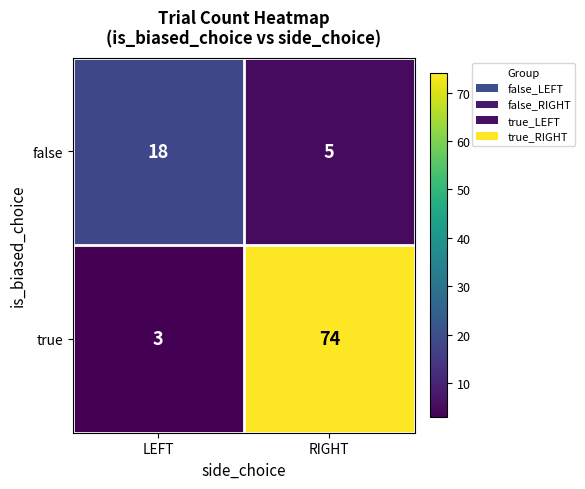

Which category has the highest value across all series?

RIGHT